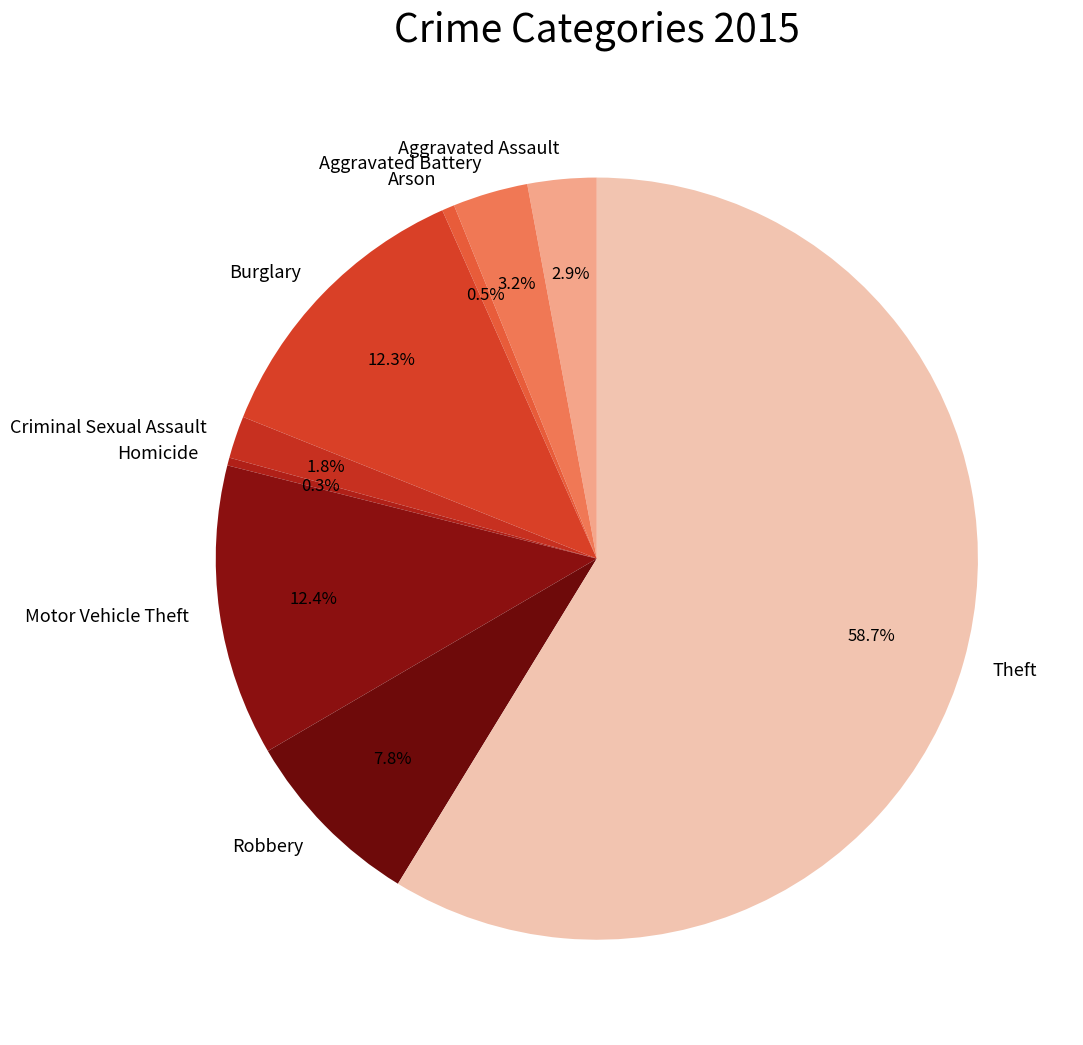

Which slice is the largest?

Theft